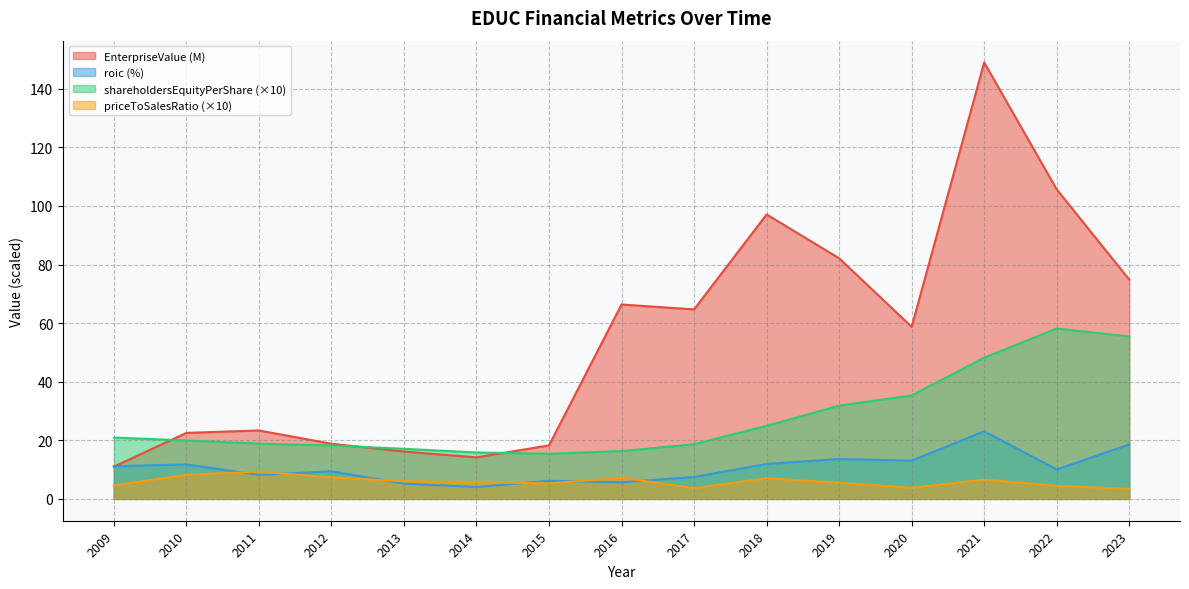

How many intersections are there between roic and EnterpriseValue?

1